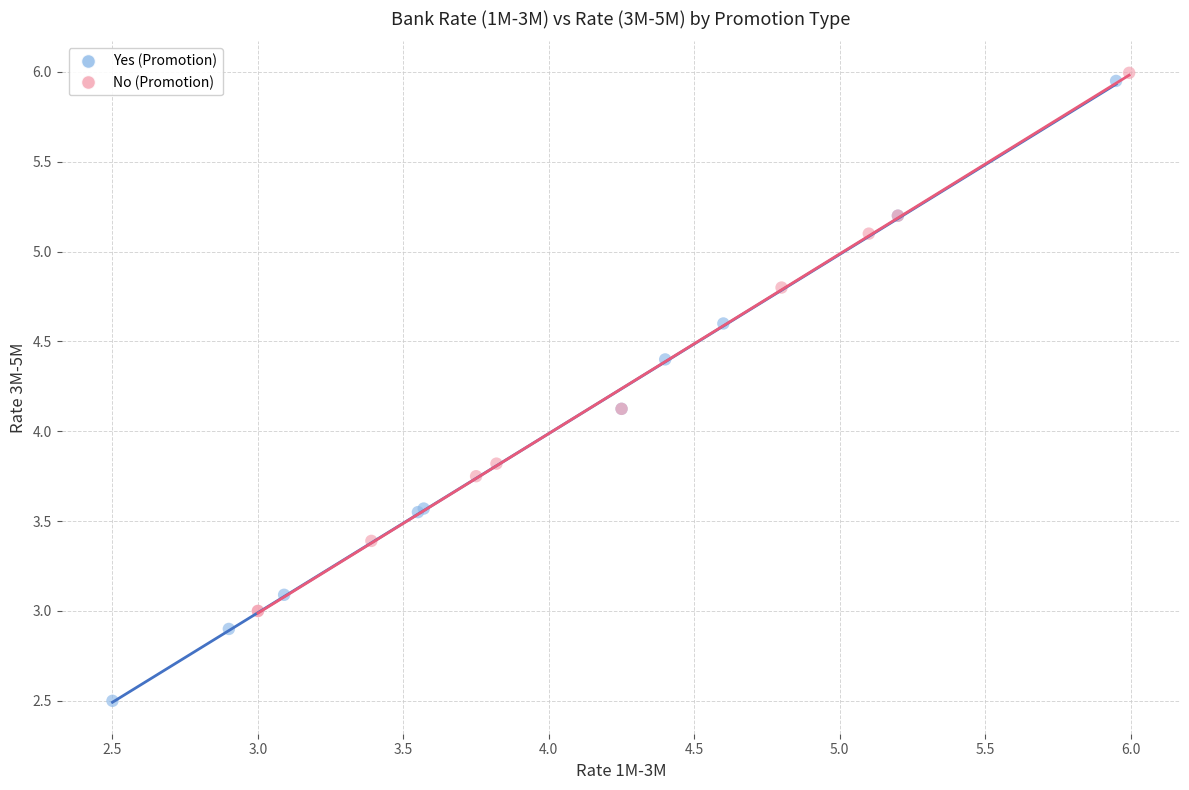

What are all the series names shown in the legend?

Yes (Promotion), No (Promotion)